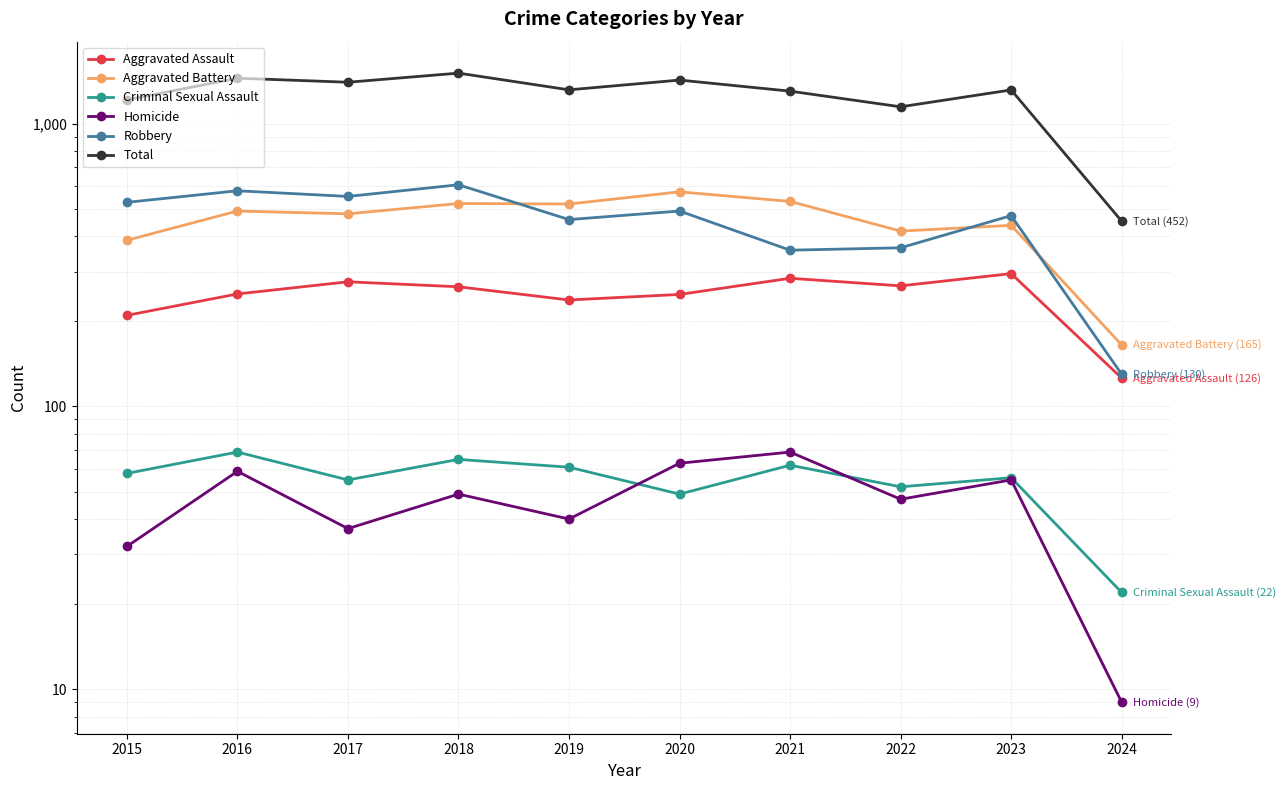

What are all the series names shown in the legend?

Aggravated Assault, Aggravated Battery, Criminal Sexual Assault, Homicide, Robbery, Total